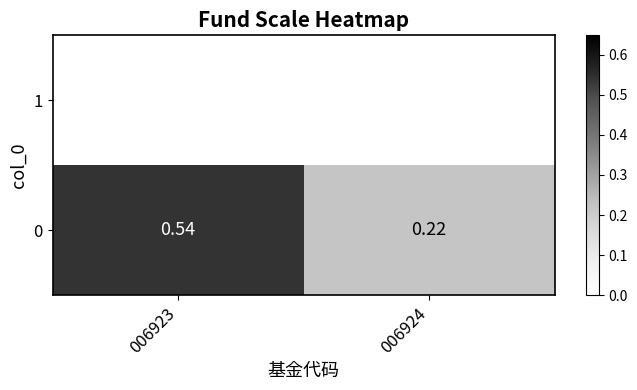

What is the approximate value at 006924?

0.2